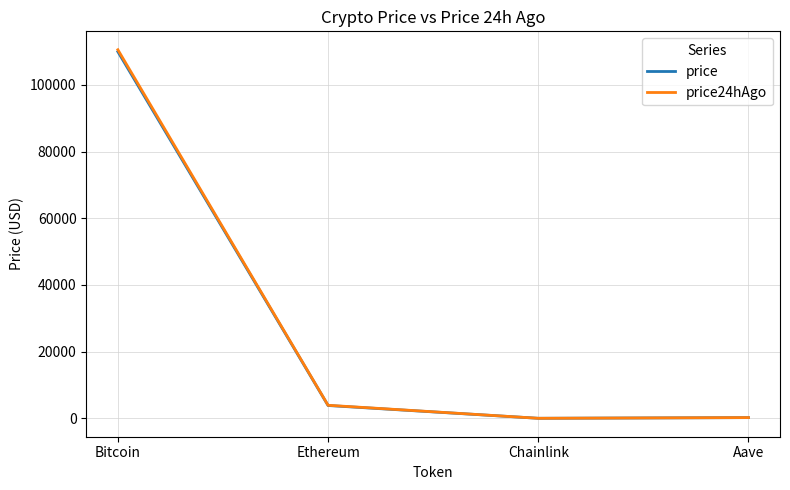

What is the greatest value displayed?

110502.0